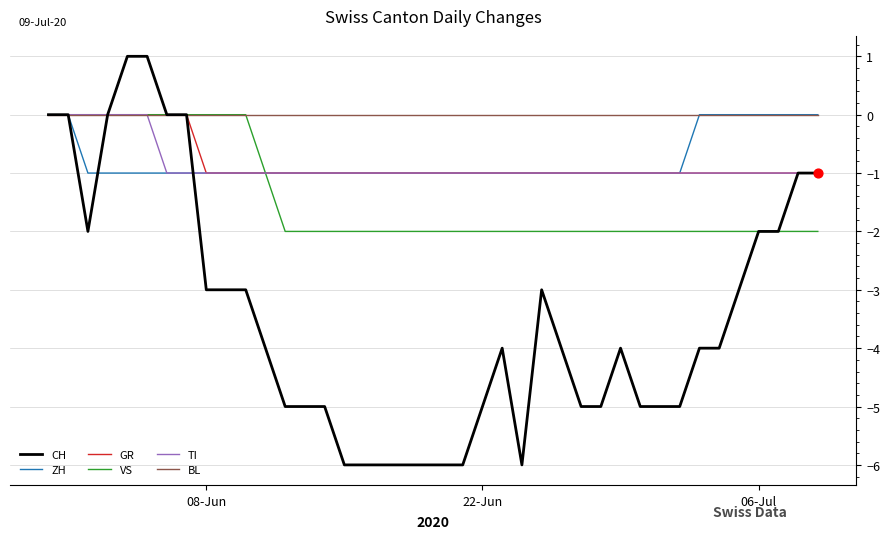

Which series has the widest spread of values?

CH